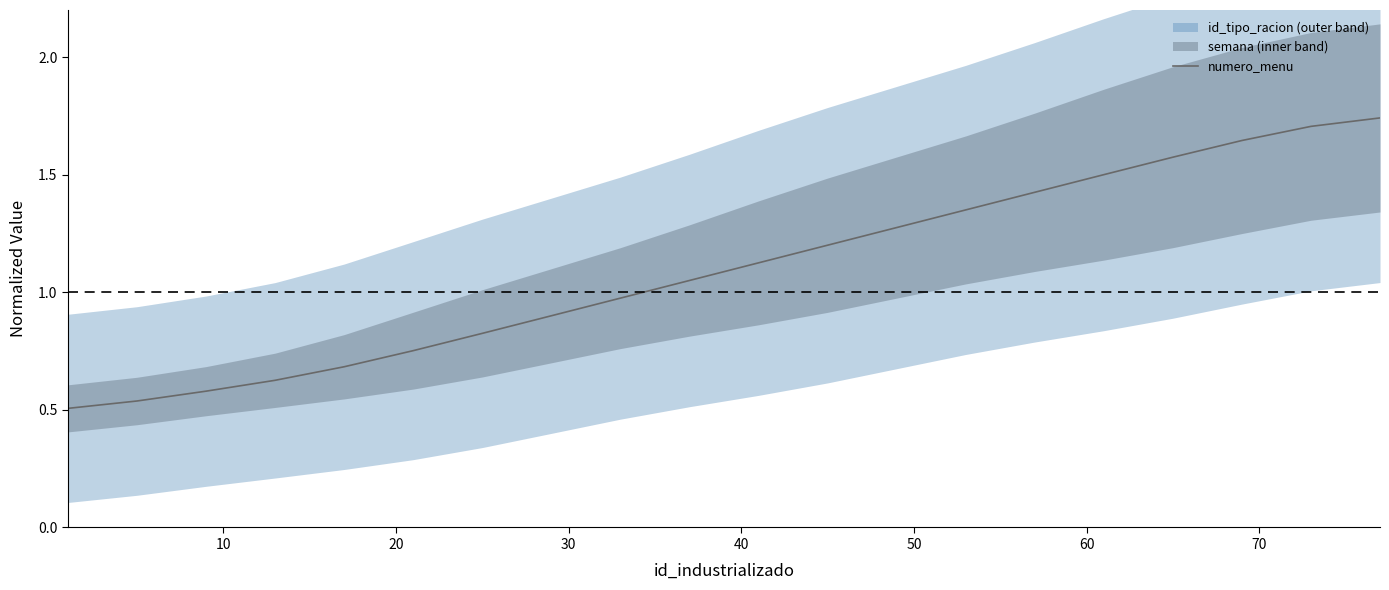

True or false: the data shows 1.6 at 11.

False